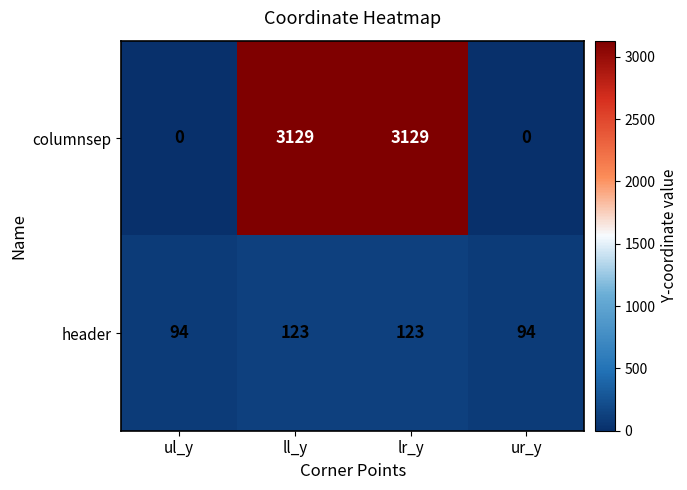

Which series has the largest total across all categories?

columnsep